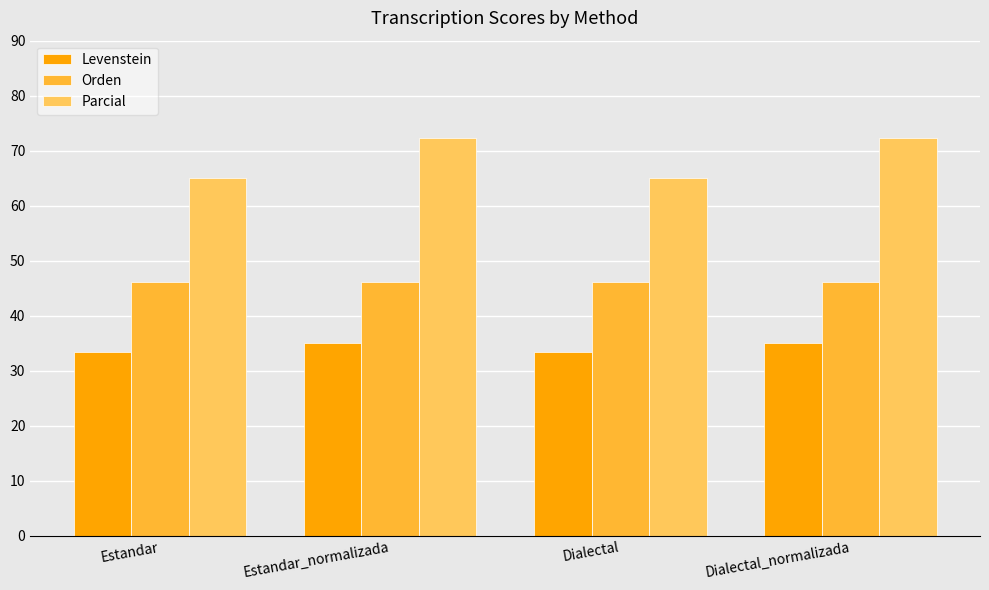

What is the value of the Parcial bar at the 4th from the left?

72.2